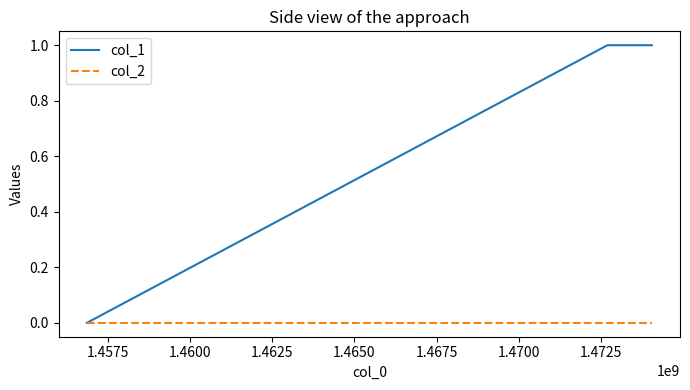

Which series has the largest total across all categories?

col_1